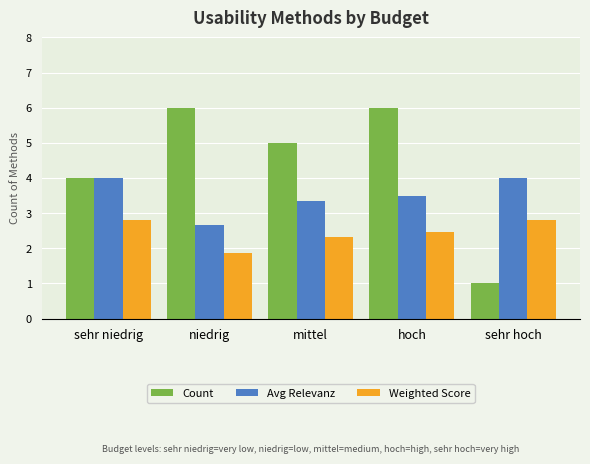

List the series in order of their overall mean, lowest first.

Weighted Score, Avg Relevanz, Count